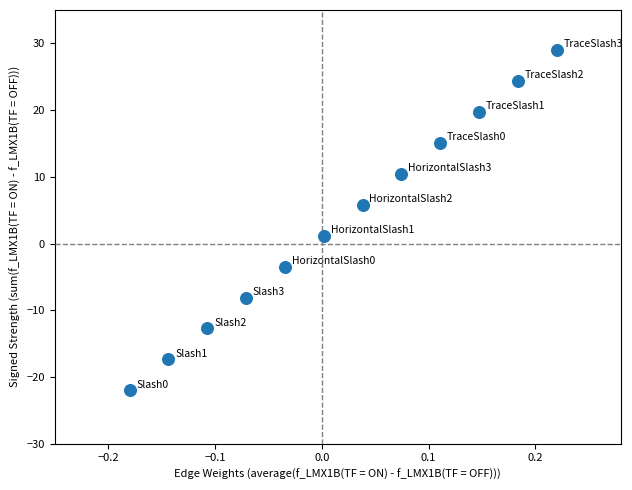

What is the average Y value?

3.5